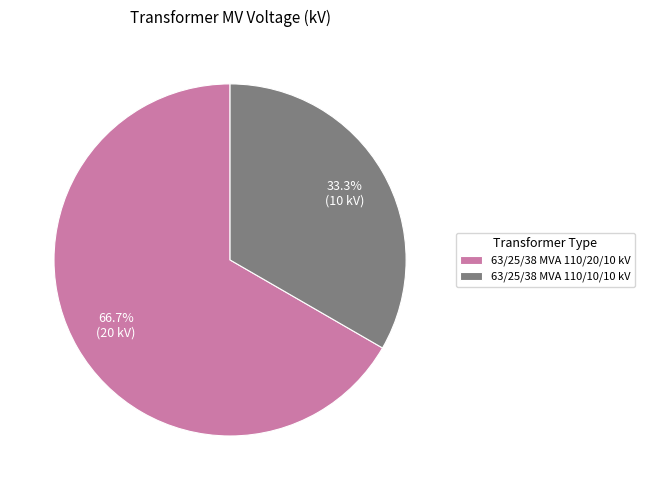

The 63/25/38 MVA 110/10/10 kV slice represents 33% of the pie. True or false?

True